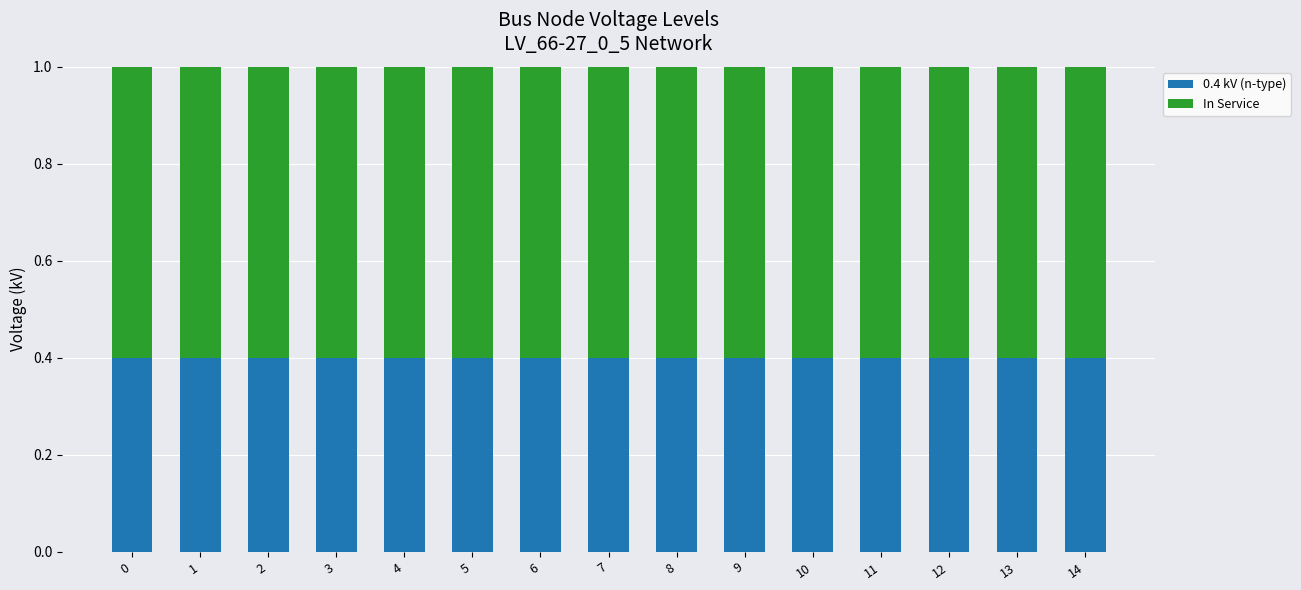

List the labels in order of 0.4 kV (n-type) value, smallest first.

0, 1, 2, 3, 4, 5, 6, 7, 8, 9, 10, 11, 12, 13, 14